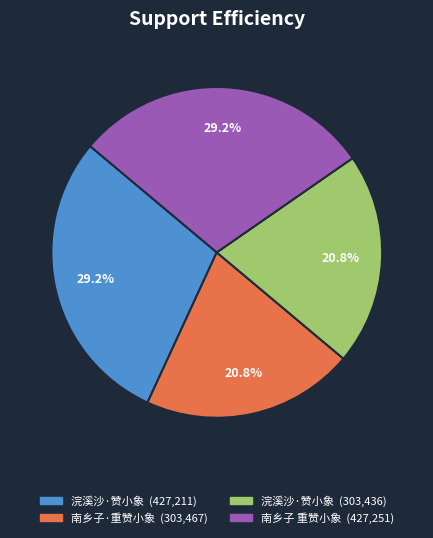

Does any single category account for the majority?

No